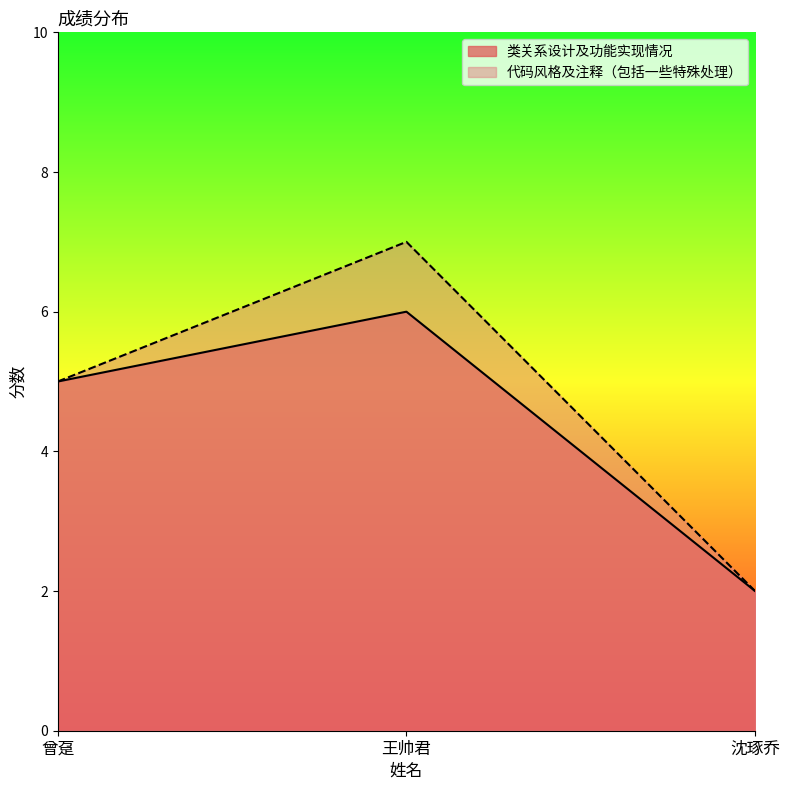

At 曾趸, list the series in order from smallest to largest.

类关系设计及功能实现情况, 代码风格及注释（包括一些特殊处理）